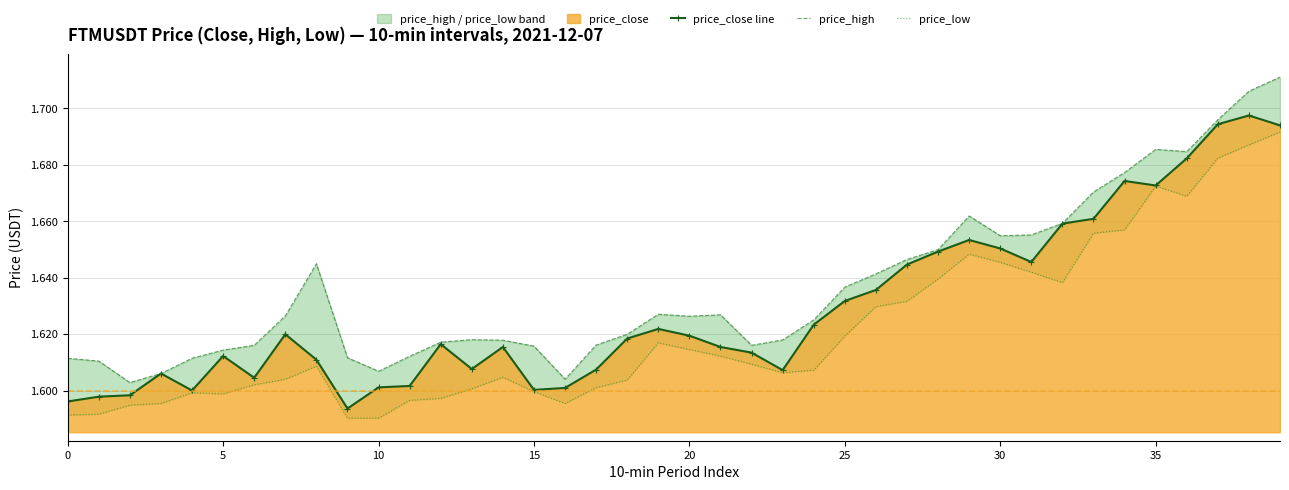

What is the minimum value for price_high?

1.6